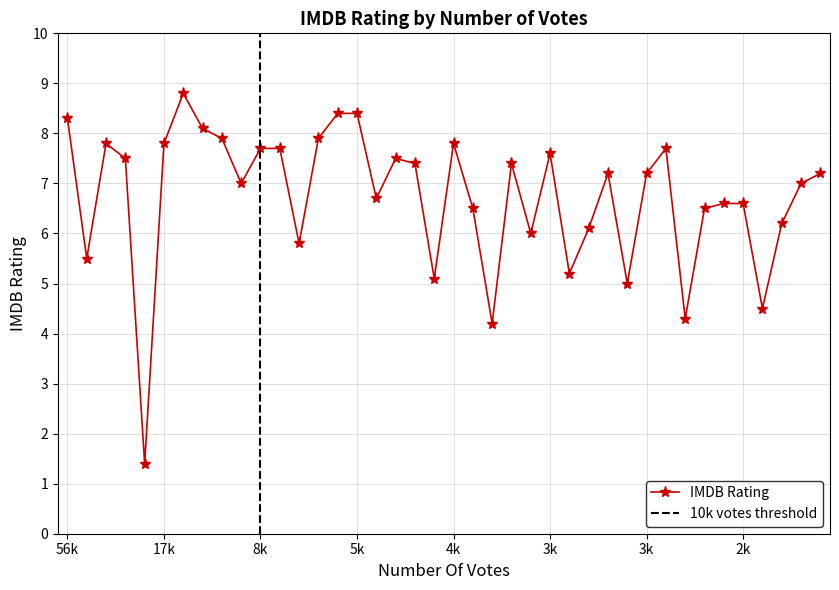

What is the change in value from 56176 to 9936?

-0.4